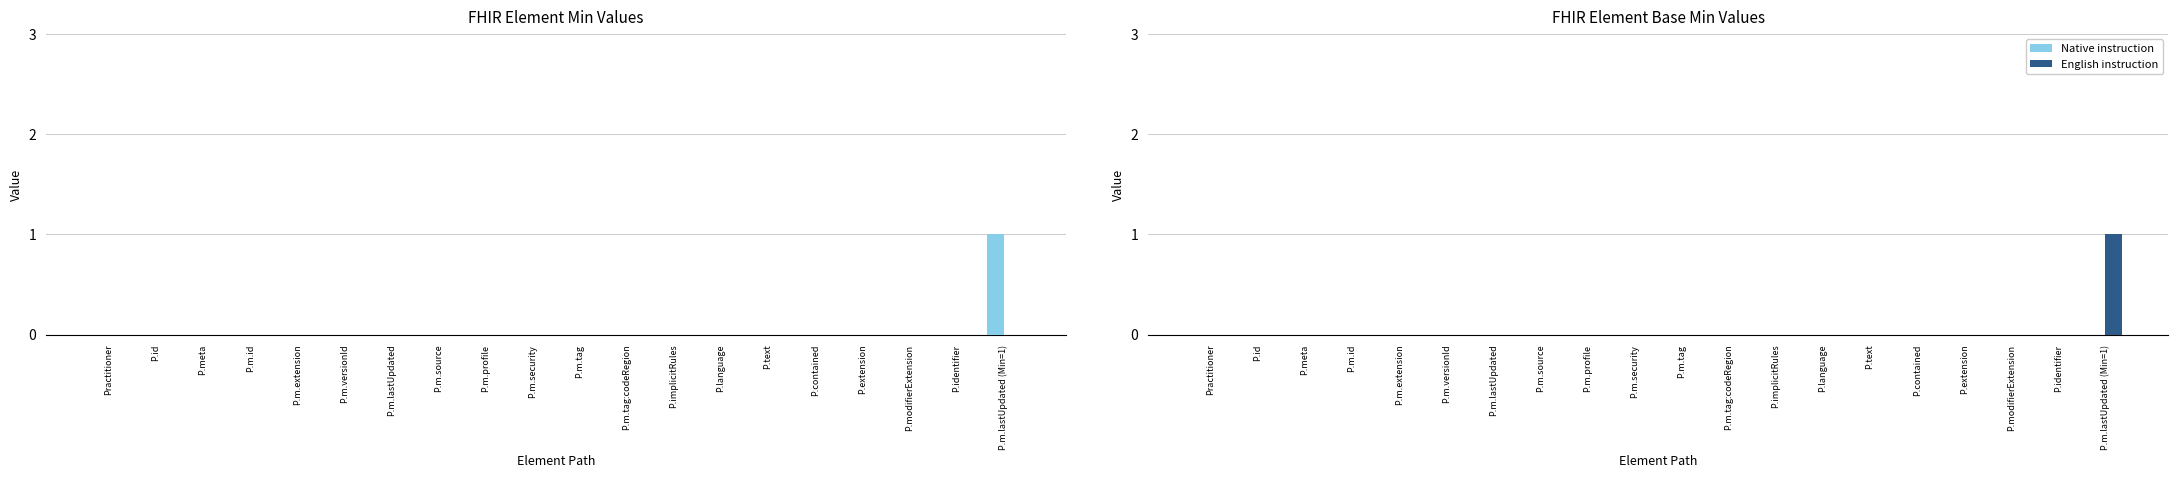

Count the number of data series in this chart.

2